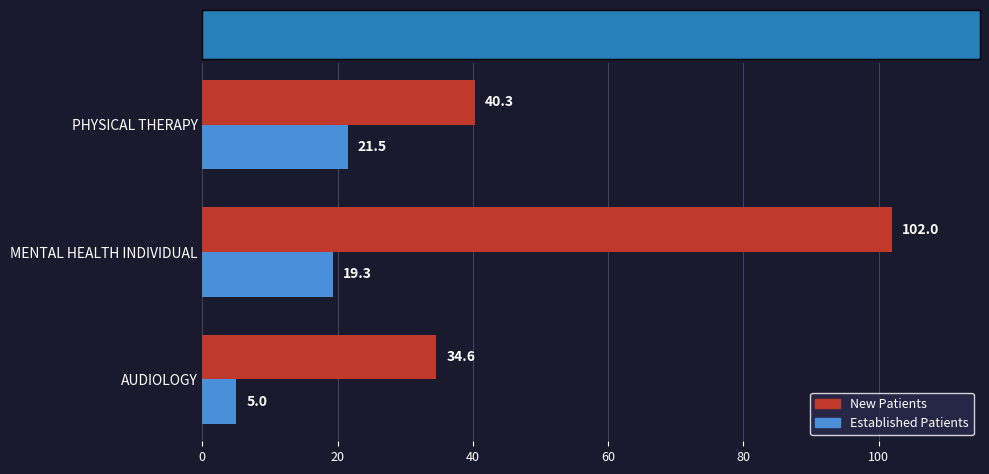

Which label corresponds to the smallest value in the chart?

AUDIOLOGY